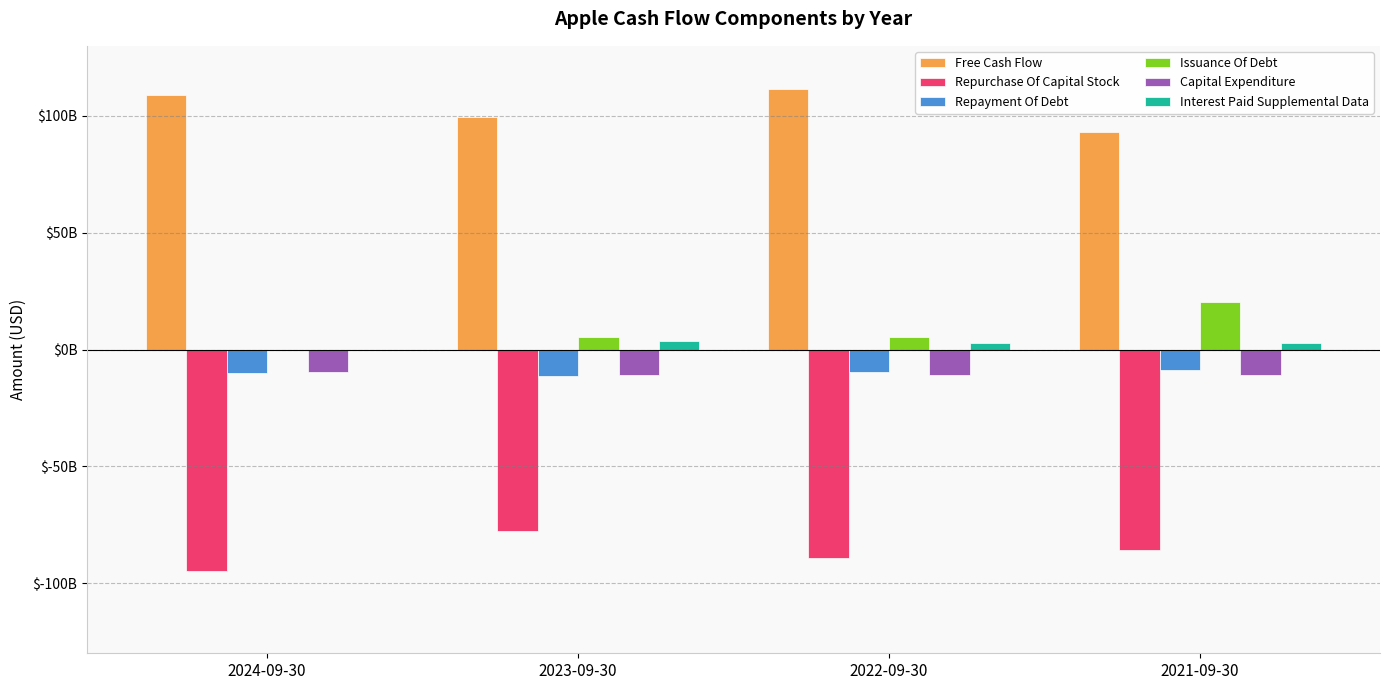

What is the difference between the second highest and second lowest values in the Issuance Of Debt series?

237000000